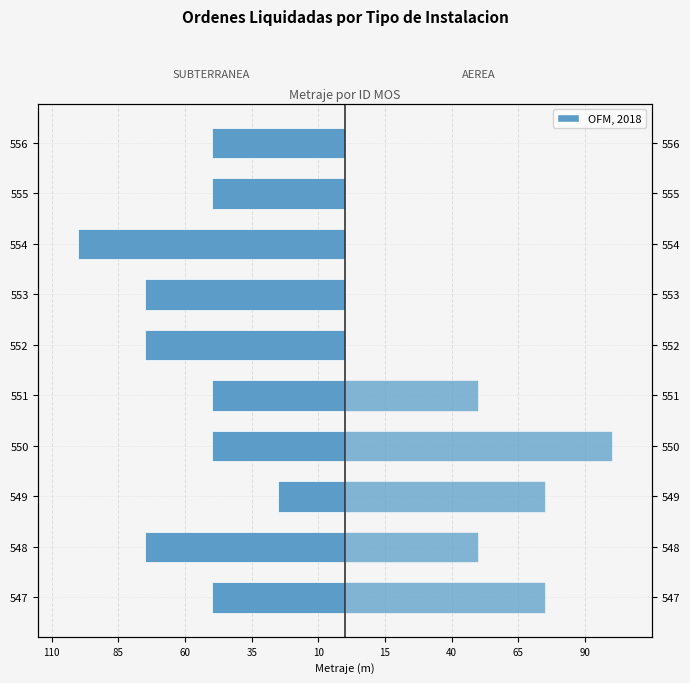

What is the difference between the maximum and minimum values in the SUBTERRANEA series?

75